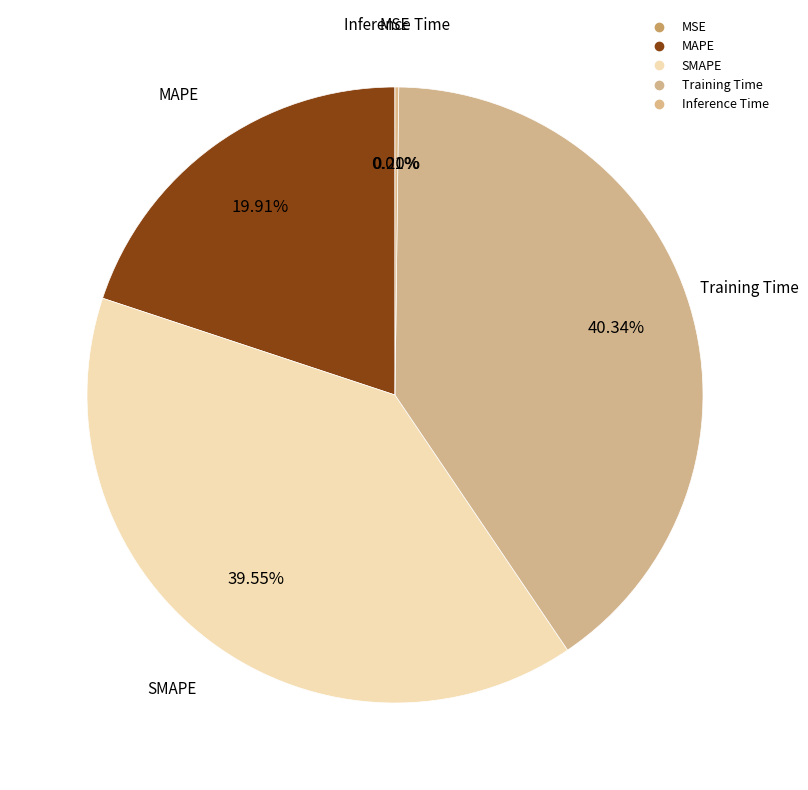

Is there a majority slice in this chart?

No